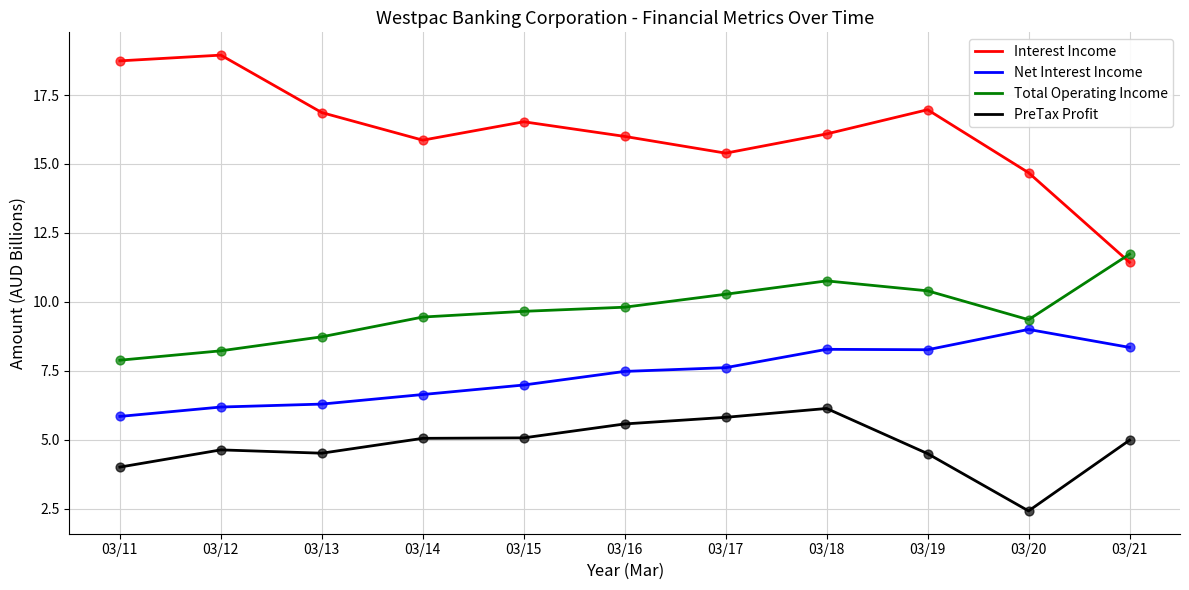

Which series changed the most between 03/12 and 03/17?

Interest Income